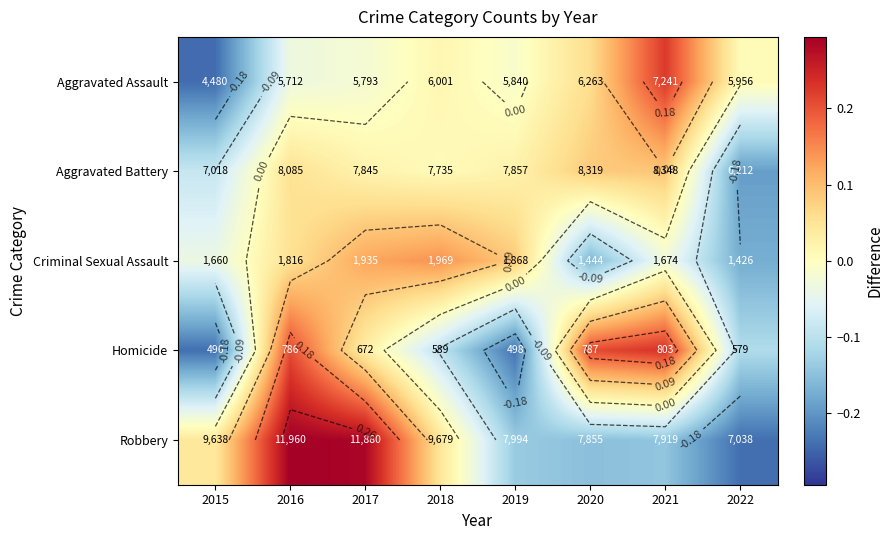

Is it true that Criminal Sexual Assault equals 0.1 at 2017?

False